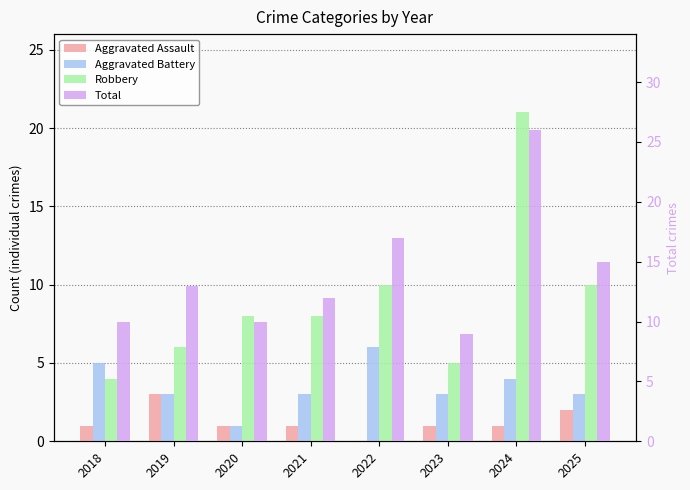

Which category has the highest value across all series?

2024